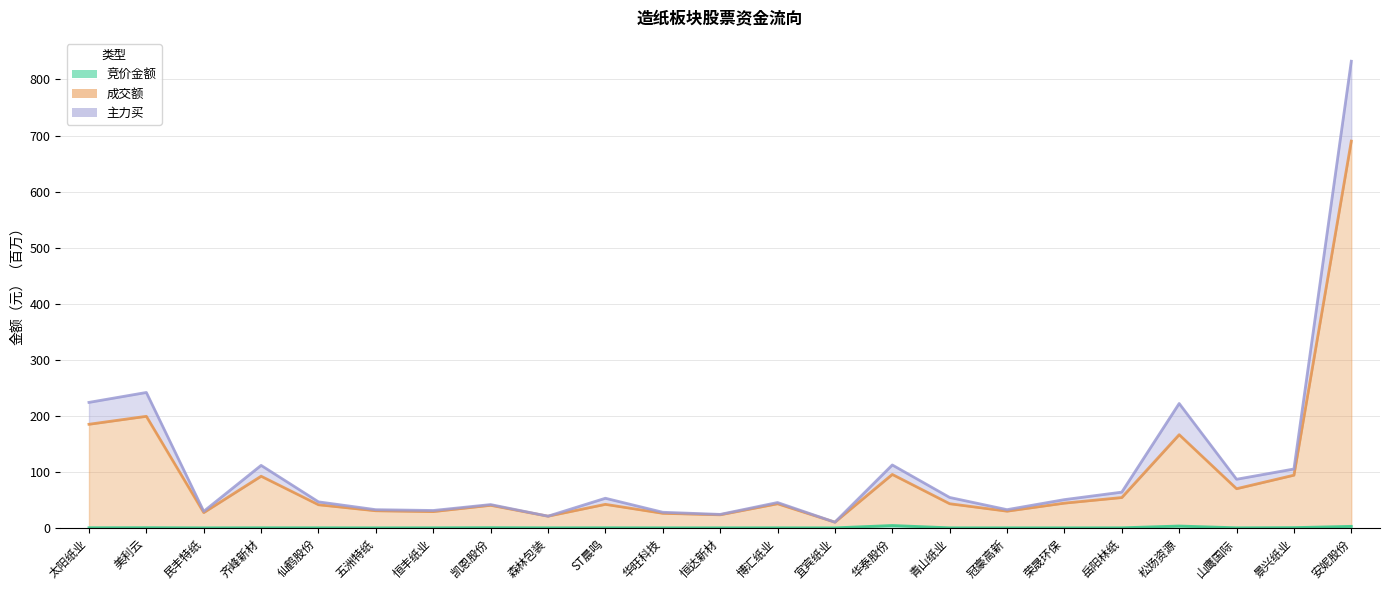

True or false: 竞价金额 has more than 2 interior local peaks.

True